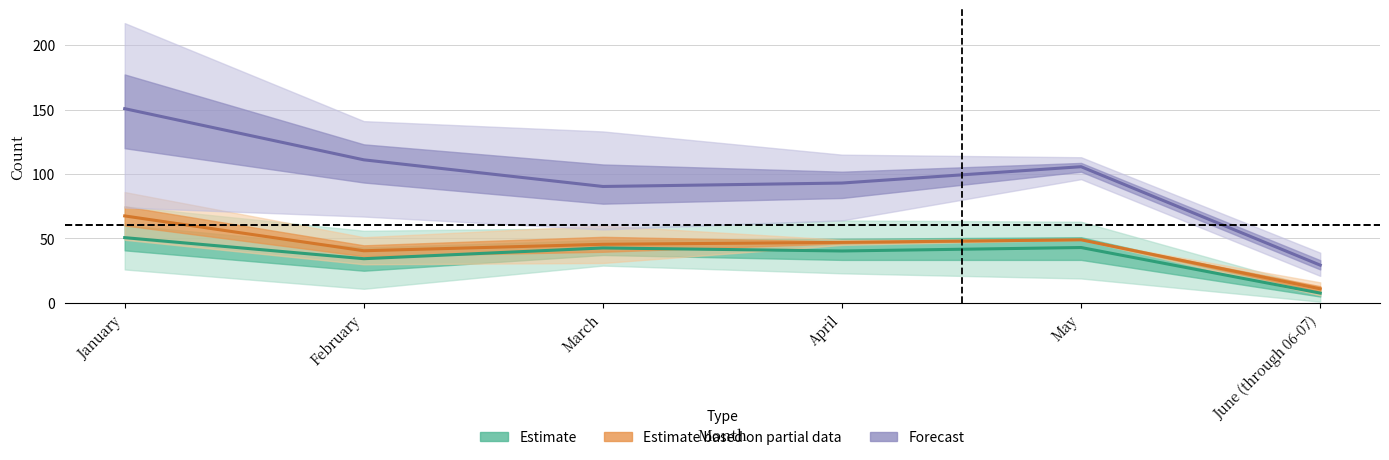

The value of Forecast at May is 105.7. True or false?

True